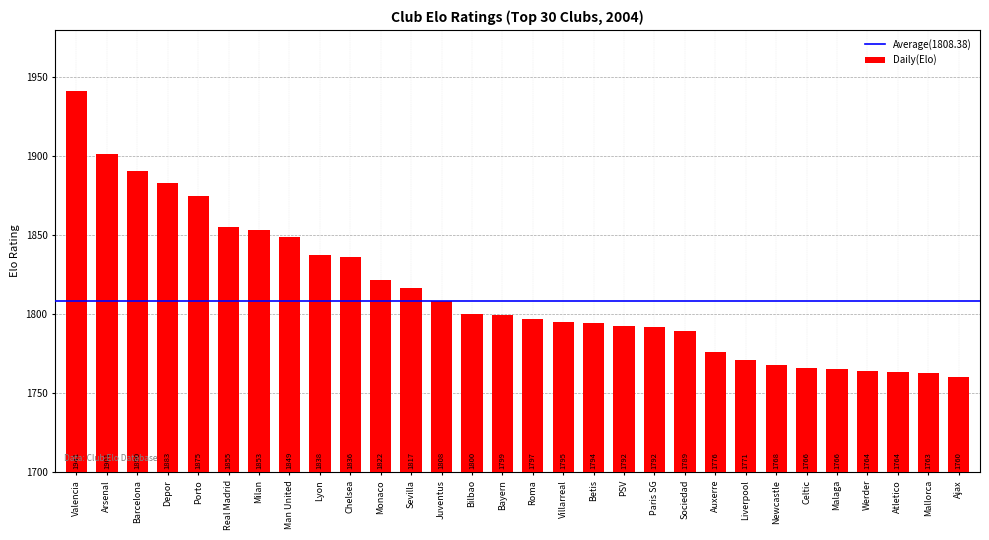

The value at Lyon is 1837.6. True or false?

True